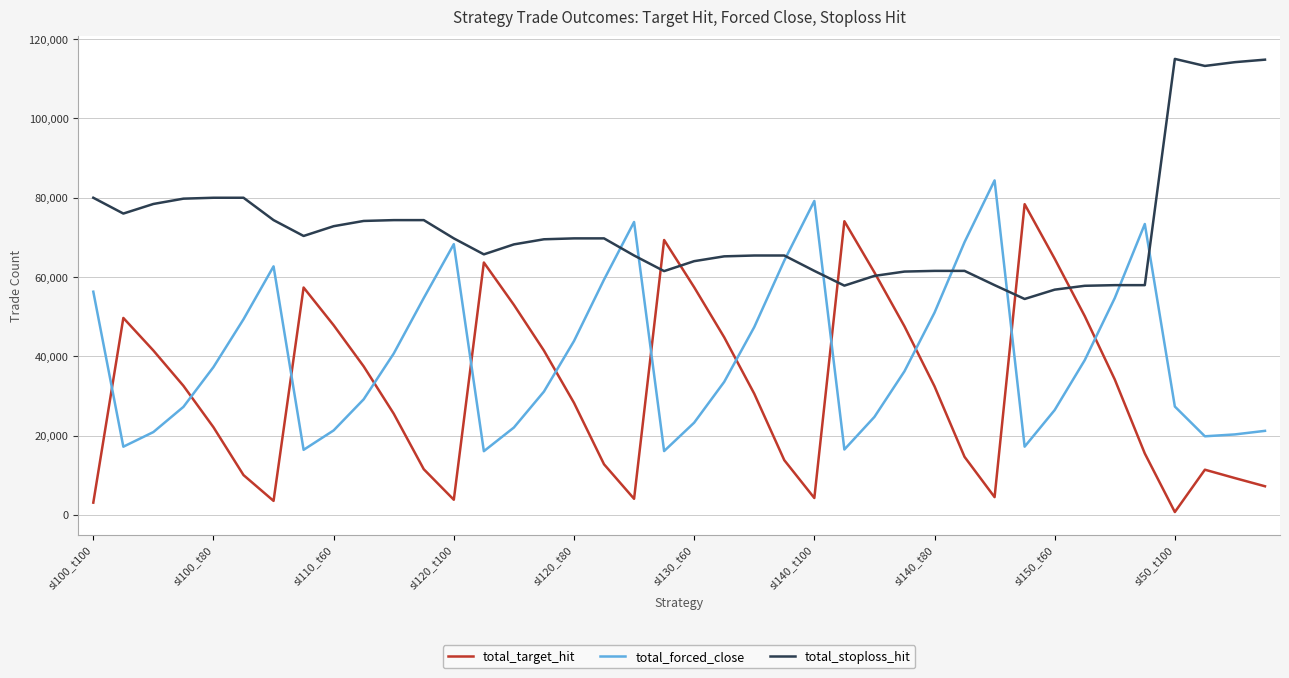

What is the highest value of the total_stoploss_hit series?

114997